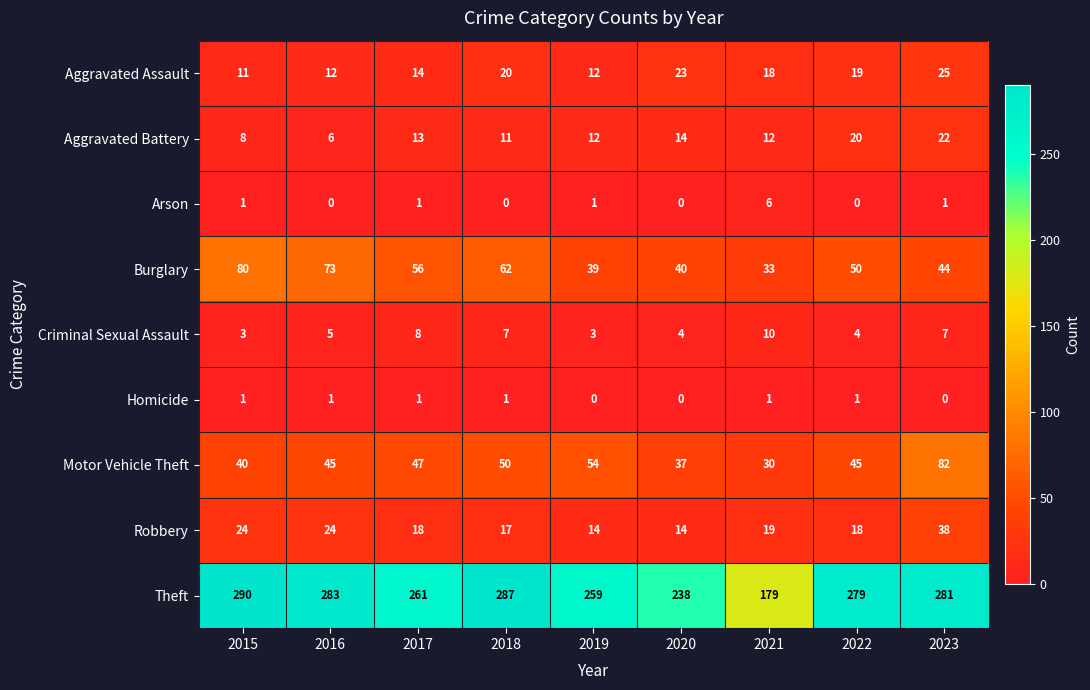

At which label does Motor Vehicle Theft reach its peak?

2023